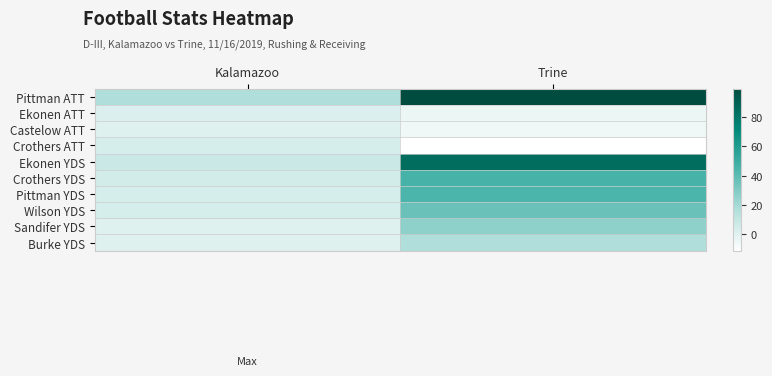

How many data points does each series have?

2